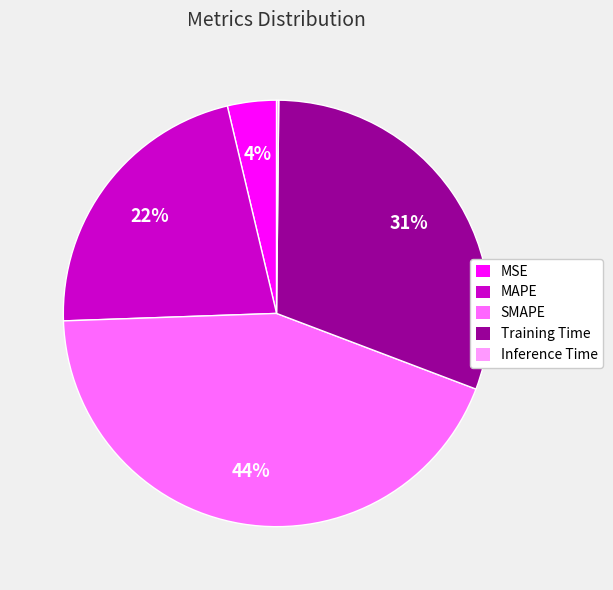

What is the largest slice in the pie chart?

SMAPE